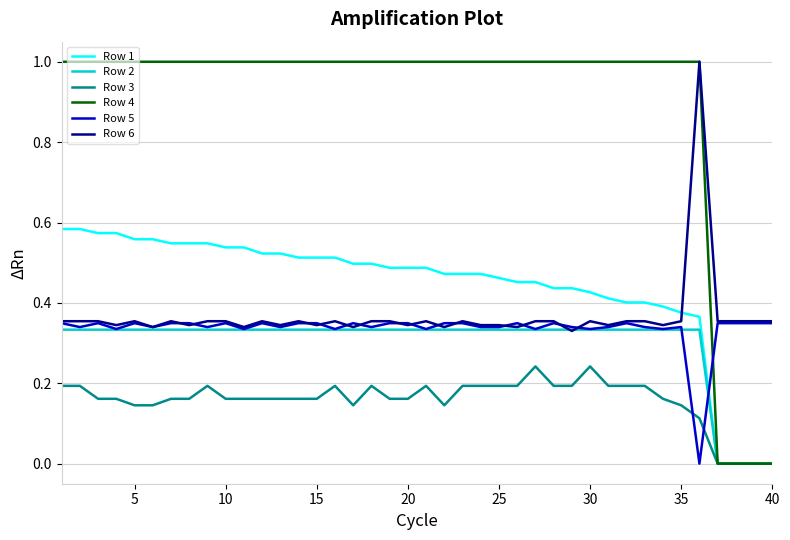

Which series has the largest total across all categories?

Row 4